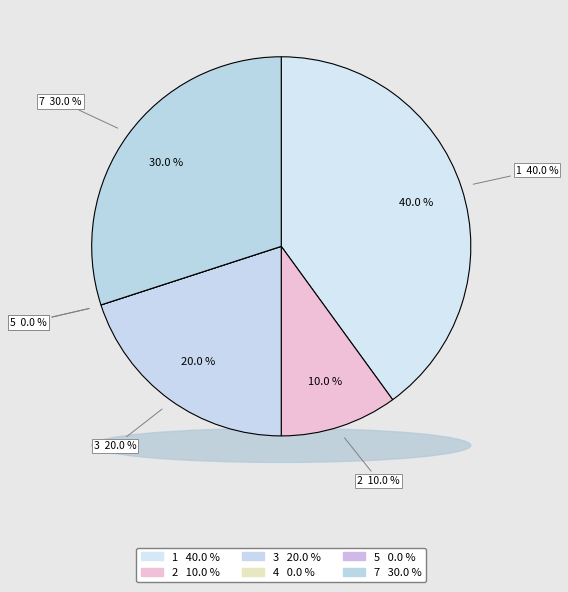

Which category has the biggest portion of the pie?

1